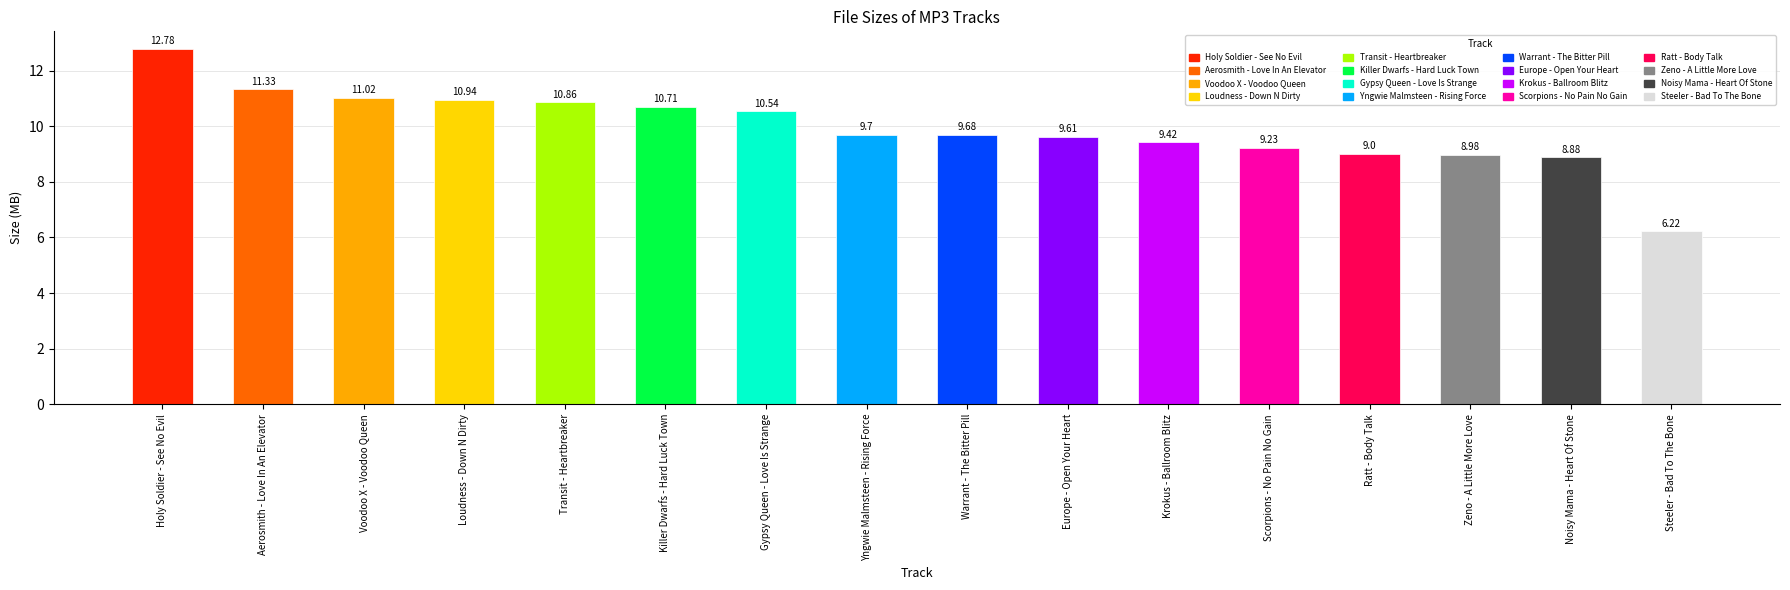

Reading right to left, transcribe all the data shown in this chart.

Steeler - Bad To The Bone=6.2	Noisy Mama - Heart Of Stone=8.9	Zeno - A Little More Love=9.0	Ratt - Body Talk=9.0	Scorpions - No Pain No Gain=9.2	Krokus - Ballroom Blitz=9.4	Europe - Open Your Heart=9.6	Warrant - The Bitter Pill=9.7	Yngwie Malmsteen - Rising Force=9.7	Gypsy Queen - Love Is Strange=10.5	Killer Dwarfs - Hard Luck Town=10.7	Transit - Heartbreaker=10.9	Loudness - Down N Dirty=10.9	Voodoo X - Voodoo Queen=11.0	Aerosmith - Love In An Elevator=11.3	Holy Soldier - See No Evil=12.8